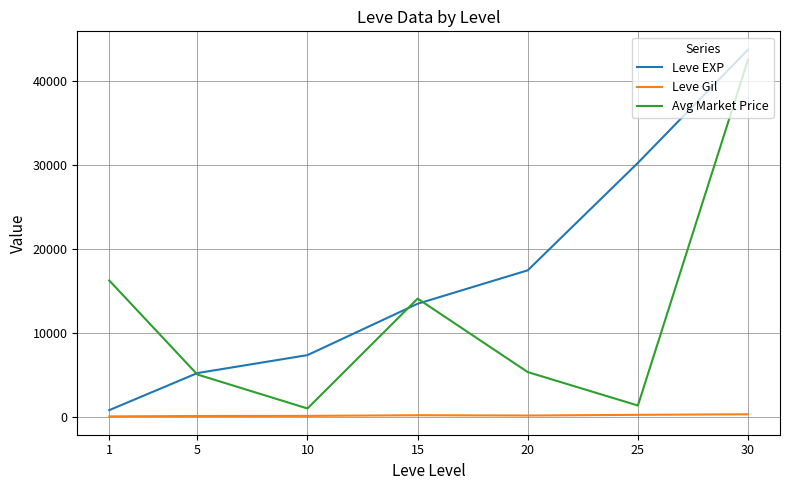

What is the maximum value shown in the chart?

43730.0